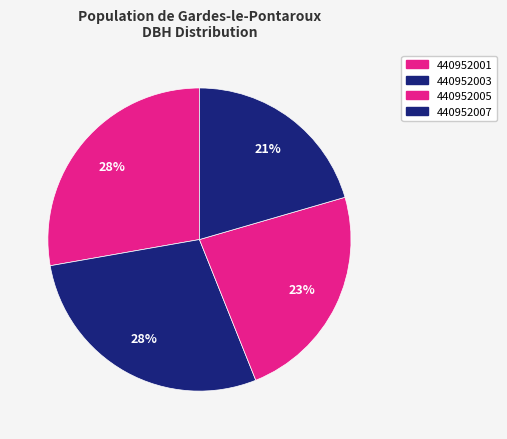

How many slices are in this pie chart?

4